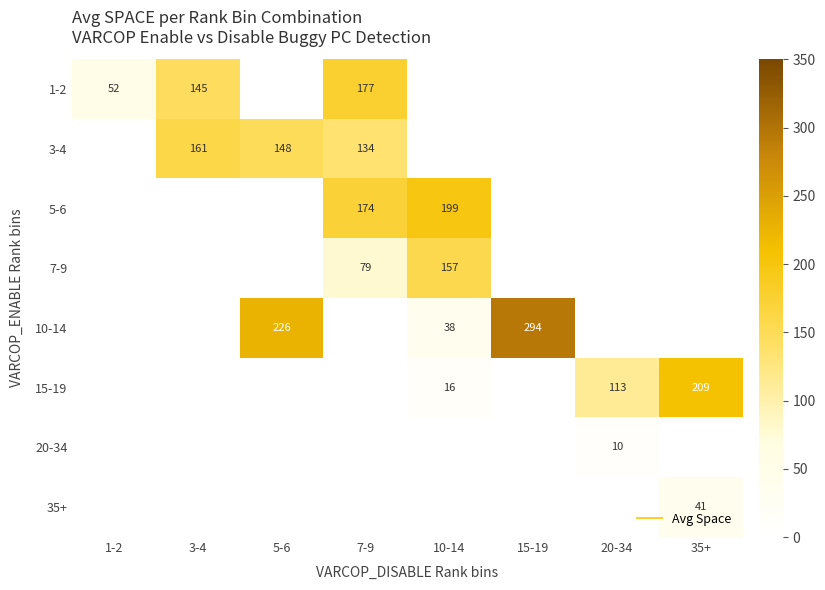

Count the number of data series in this chart.

8